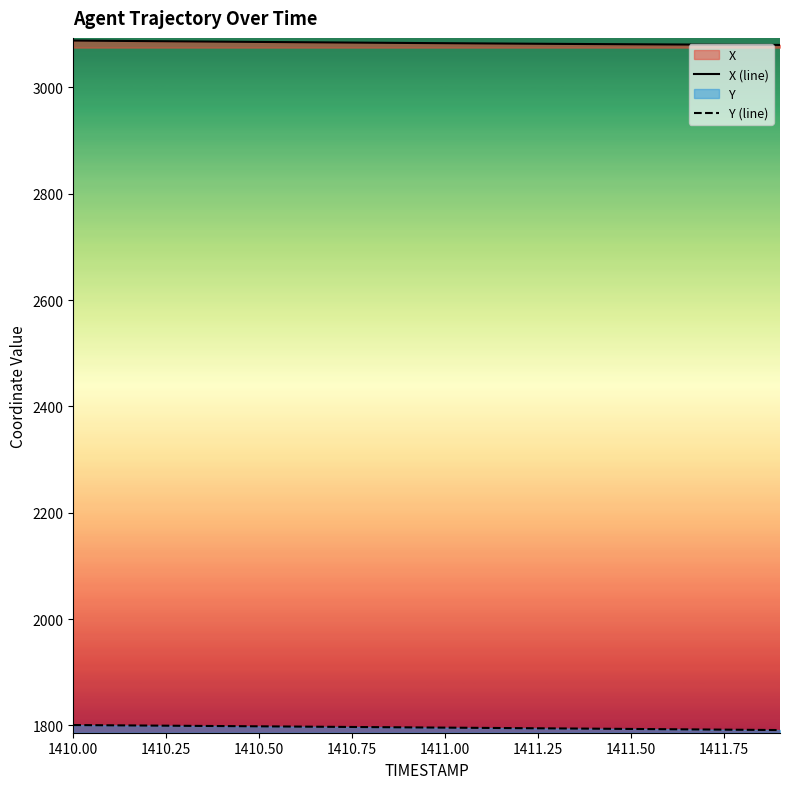

True or false: X (line) and Y (line) intersect in this chart.

False